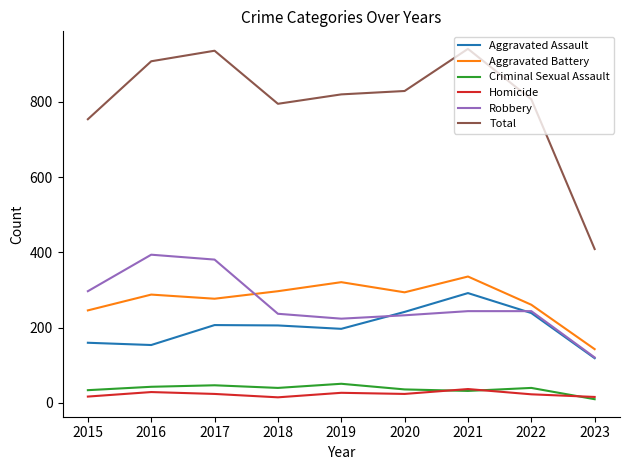

What is the approximate value of Criminal Sexual Assault at 2015, to the nearest 10?

30